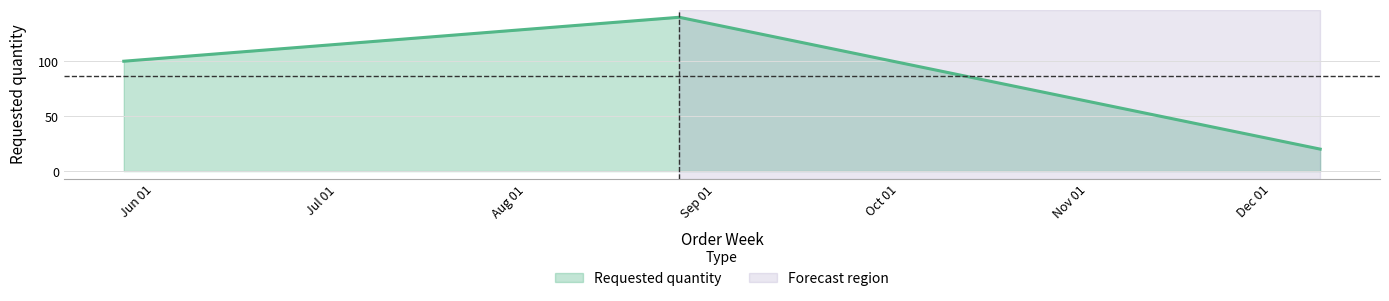

Count the values in the range 20 to 140.

3